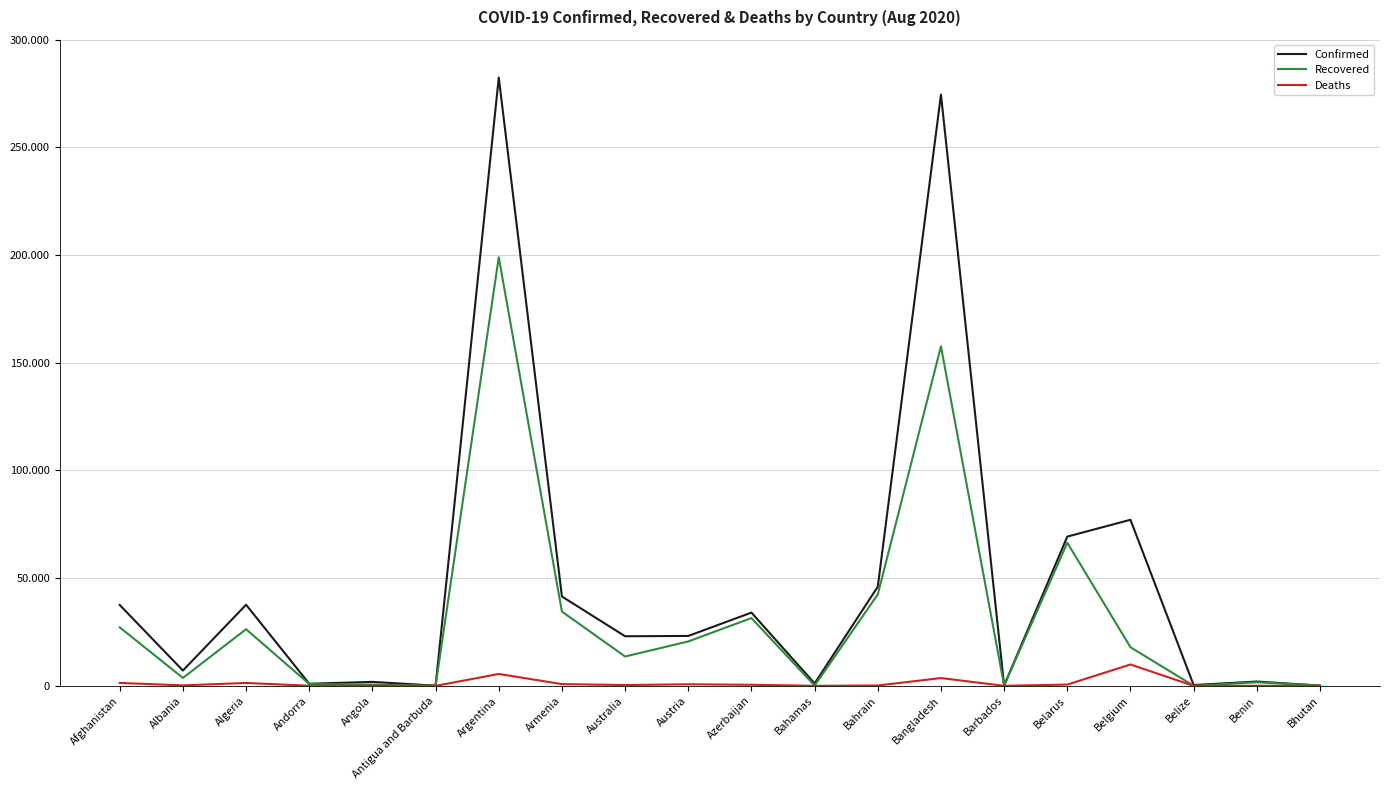

What position from the left is Bangladesh?

14